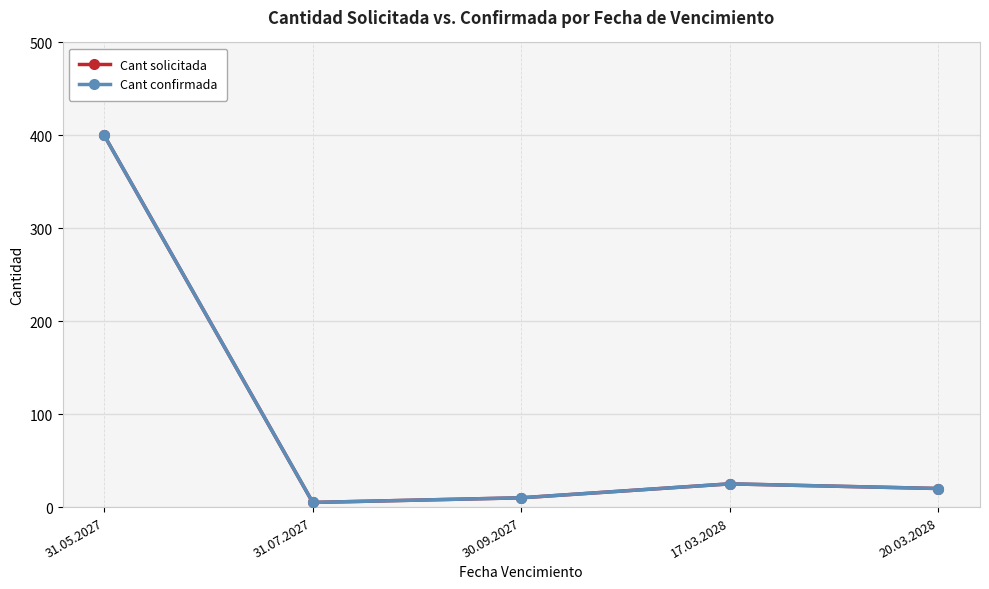

Does the chart have visible grid lines?

Yes